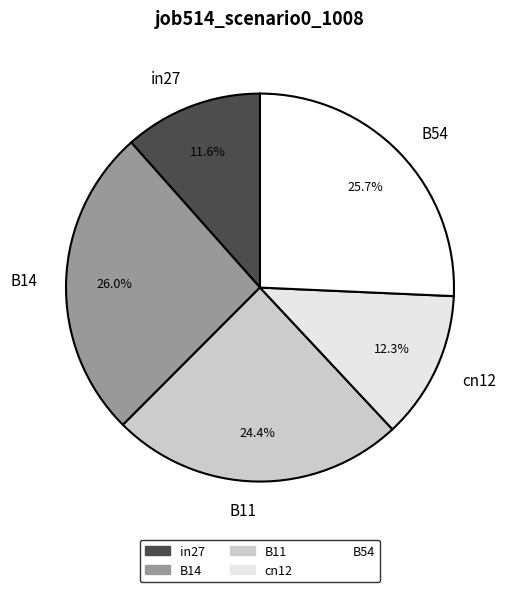

To the nearest percent, what percentage of the pie is B54?

26%